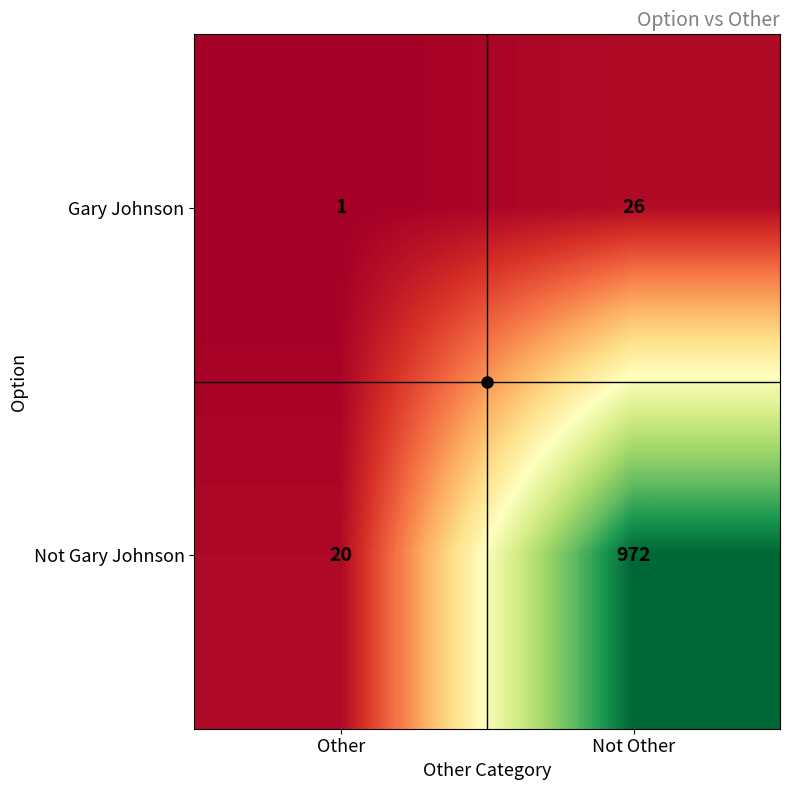

At which label is Gary Johnson closest to 13?

Other